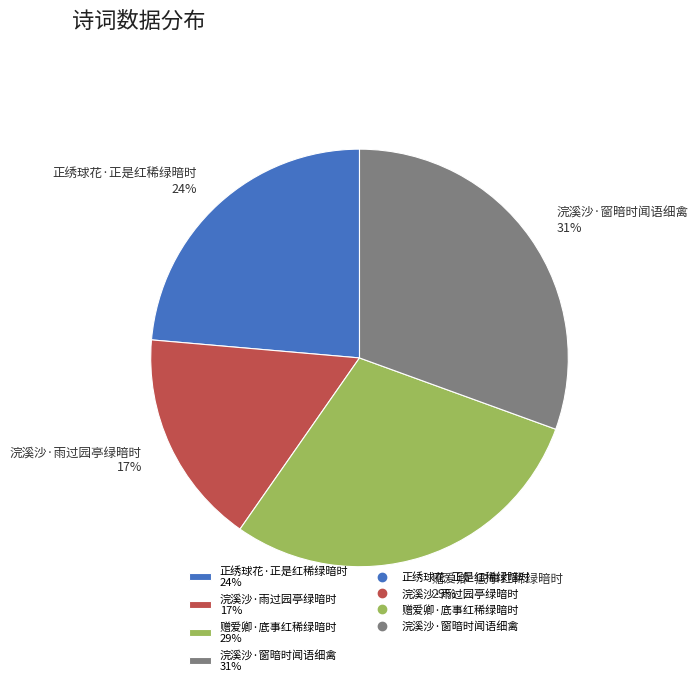

What percentage is the 正绣球花·正是红稀绿暗时 slice, to the nearest percent?

24%